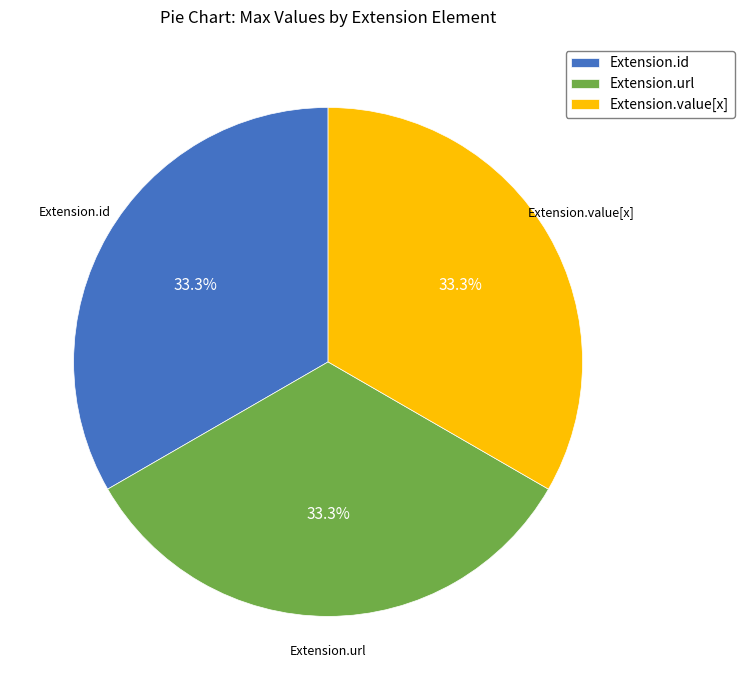

Is there any slice that represents more than half of the pie?

No